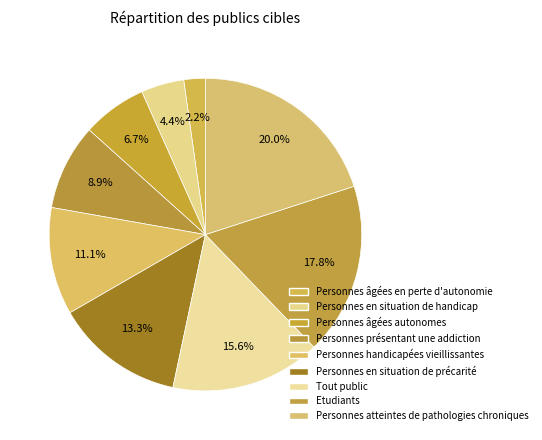

Rank the categories by value from lowest to highest.

Personnes âgées en perte d'autonomie, Personnes en situation de handicap, Personnes âgées autonomes, Personnes présentant une addiction, Personnes handicapées vieillissantes, Personnes en situation de précarité, Tout public, Etudiants, Personnes atteintes de pathologies chroniques